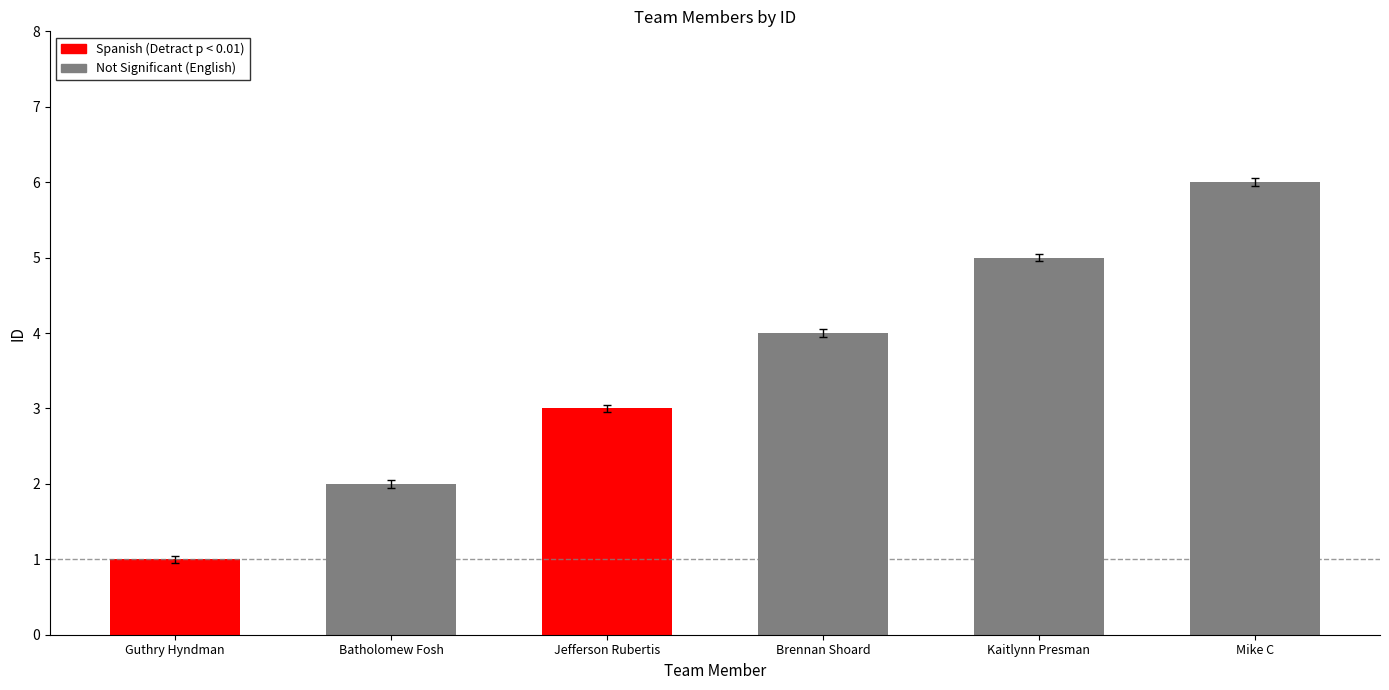

What is the minimum value shown in the chart?

0.9